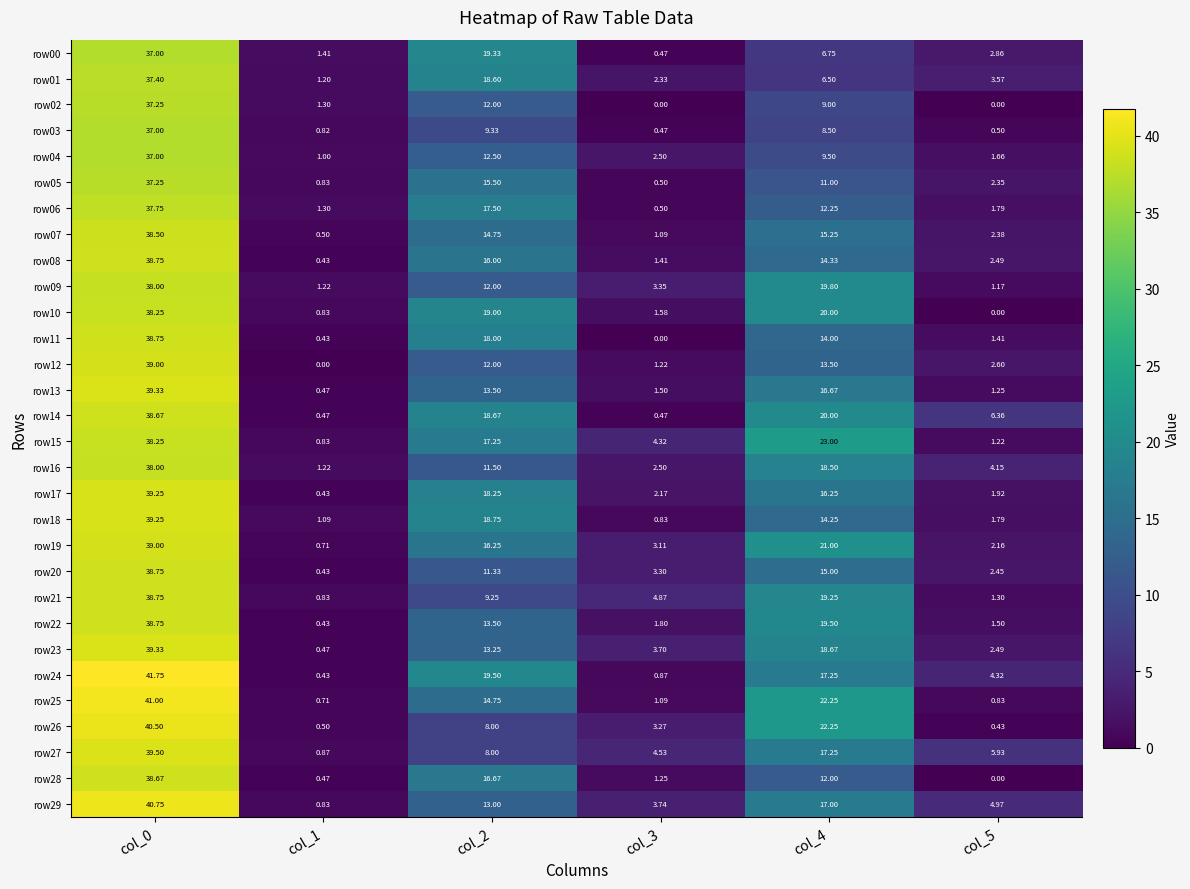

What is the maximum value shown in the chart?

41.8